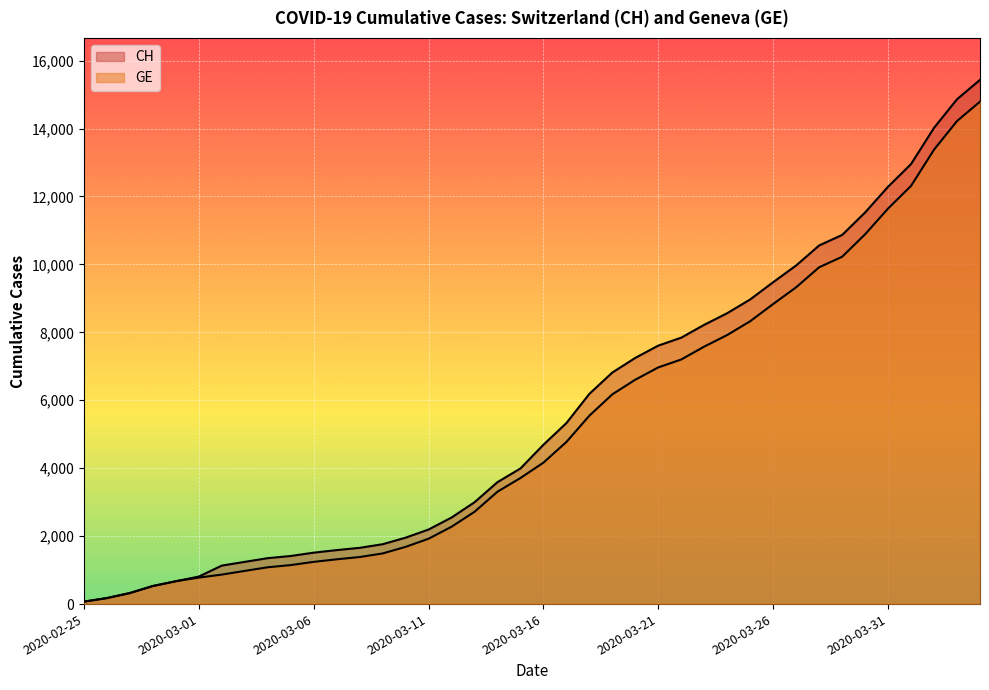

What are all the series names shown in the legend?

CH, GE